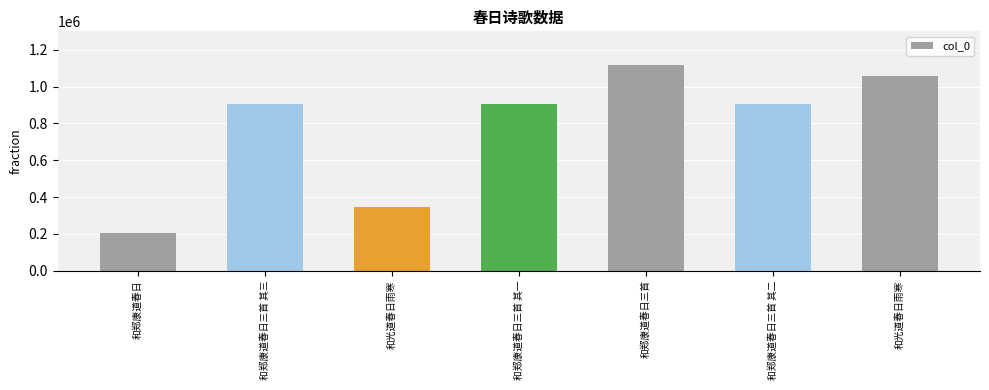

Count the number of categories in the chart.

7